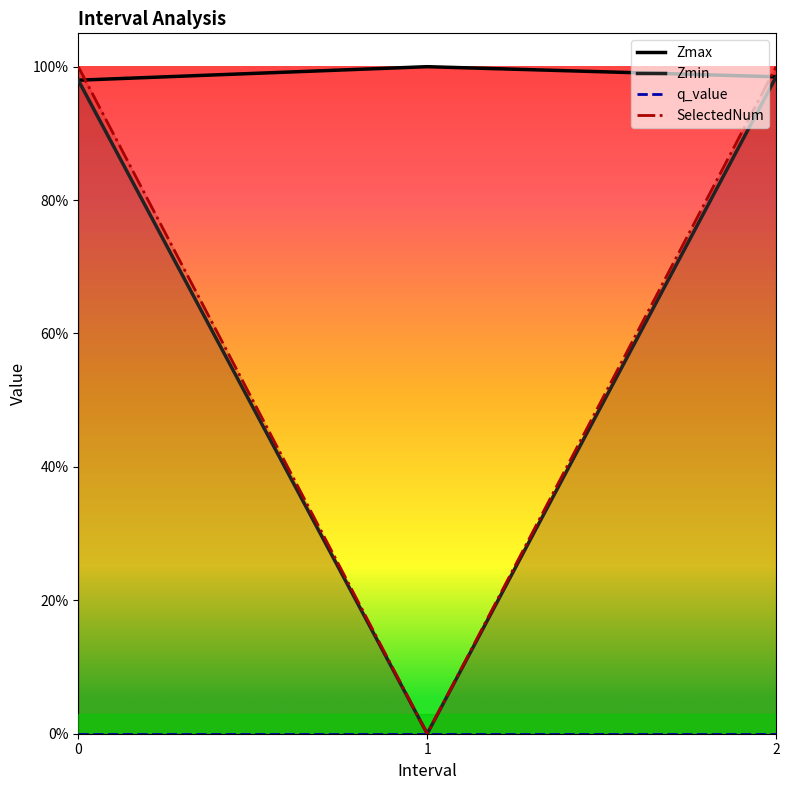

The value of Zmin at 0.0 is 0.4. True or false?

False